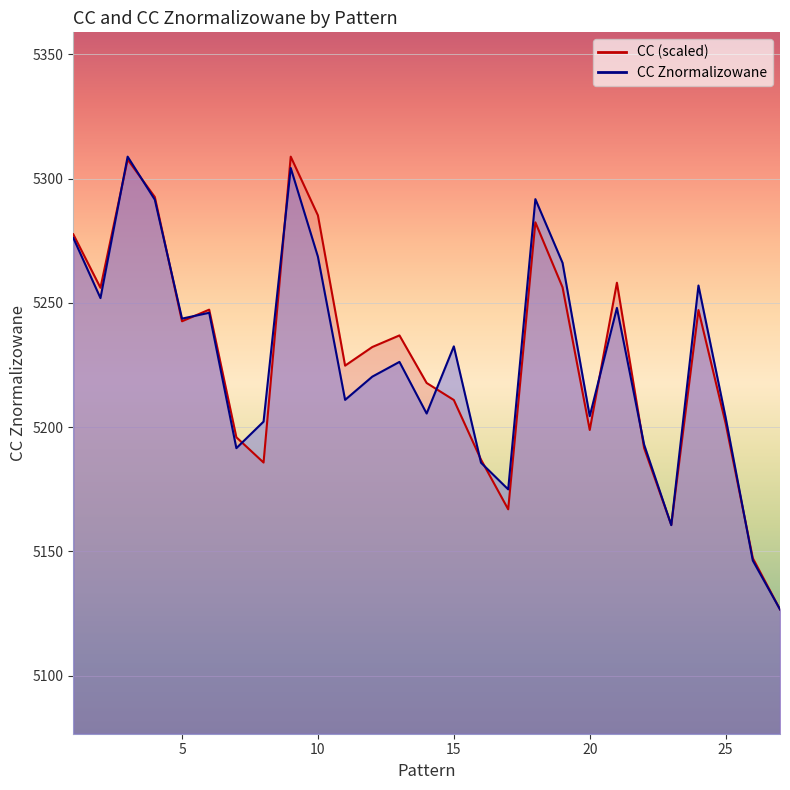

What is the difference between the CC values at 21 and 5?

15.5